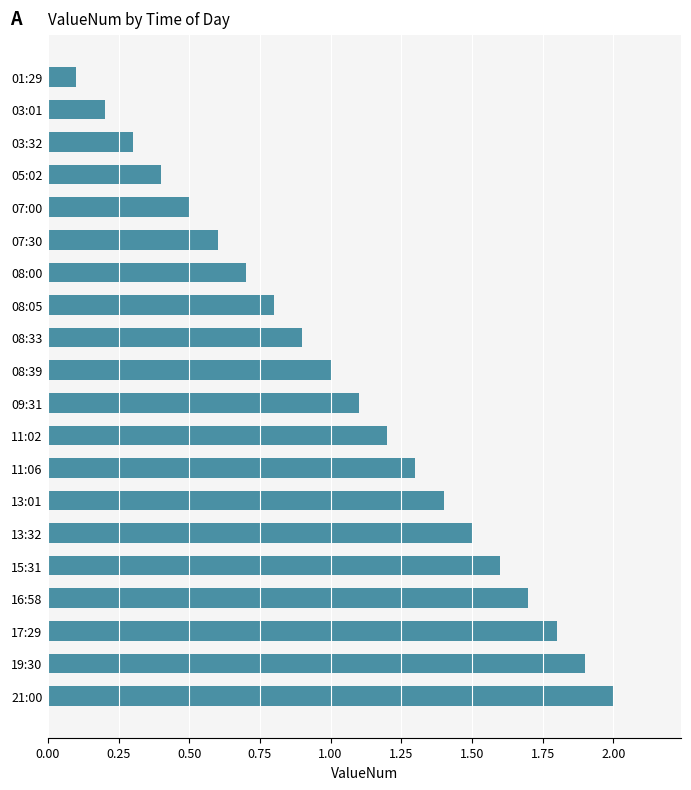

What is the change in value from 01:29 to 07:30?

+0.5